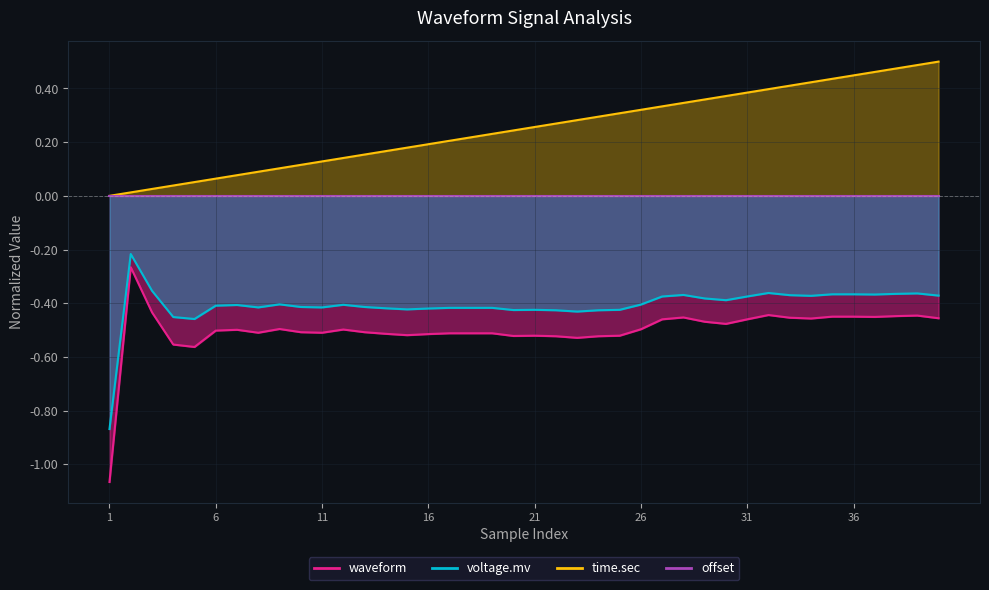

True or false: time.sec has a value of 0.5 at 39.

True